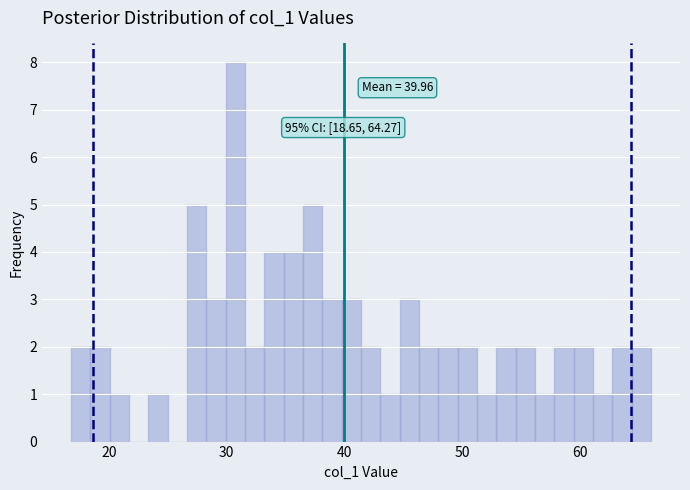

Read against the x-axis, roughly where is the centre of the tallest bar?

31